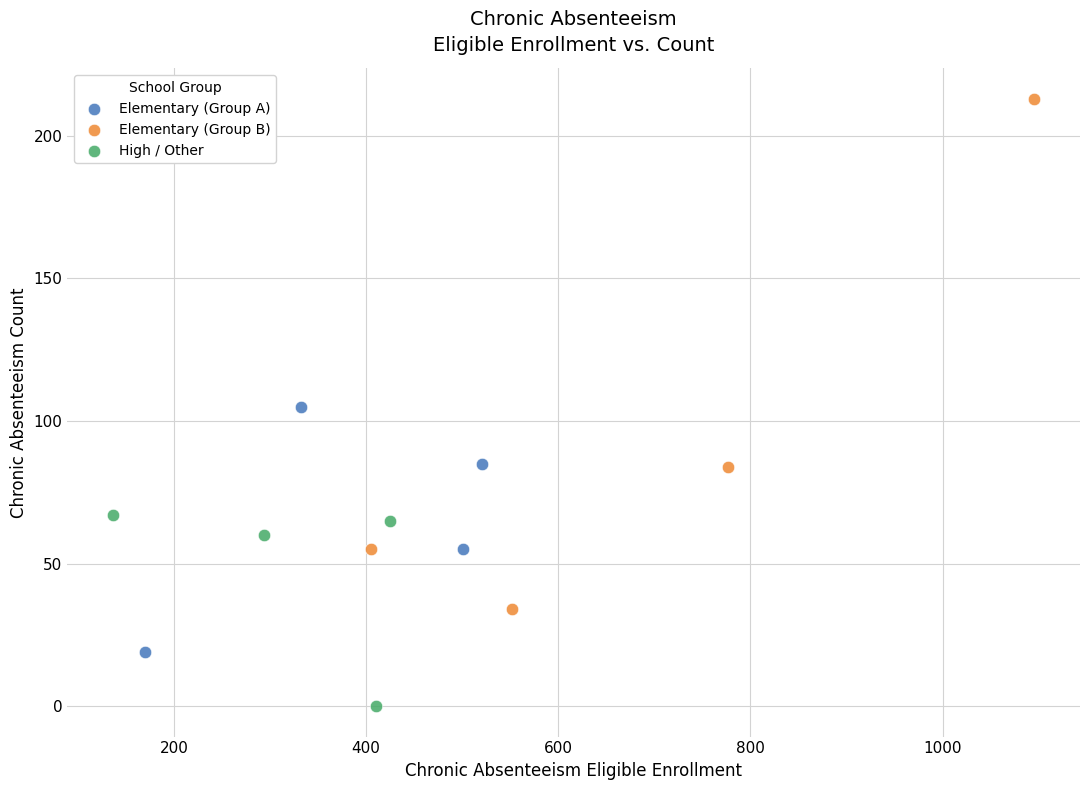

Which series contains the lowest Y value?

High / Other